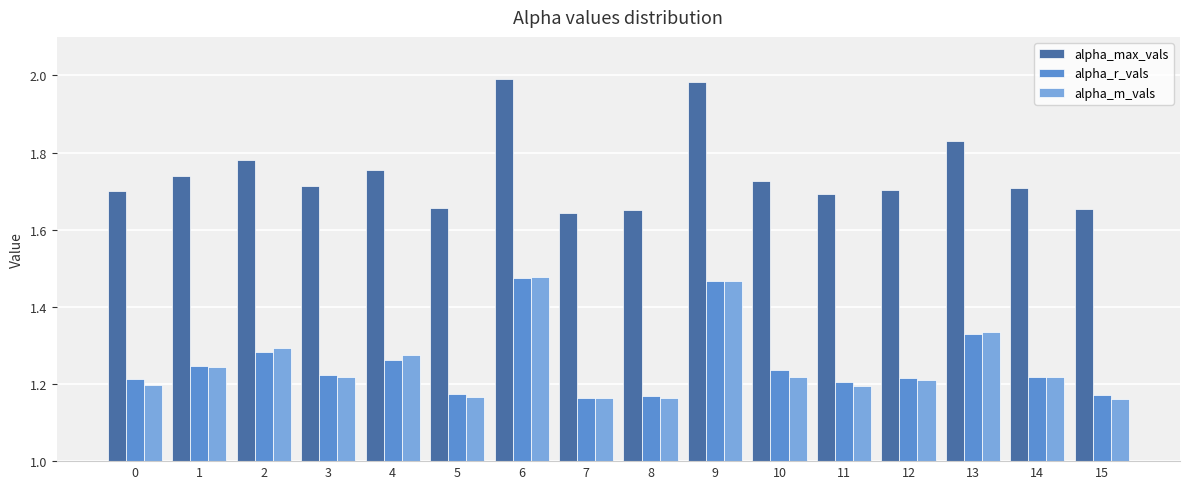

Which label corresponds to the largest value in the chart?

6